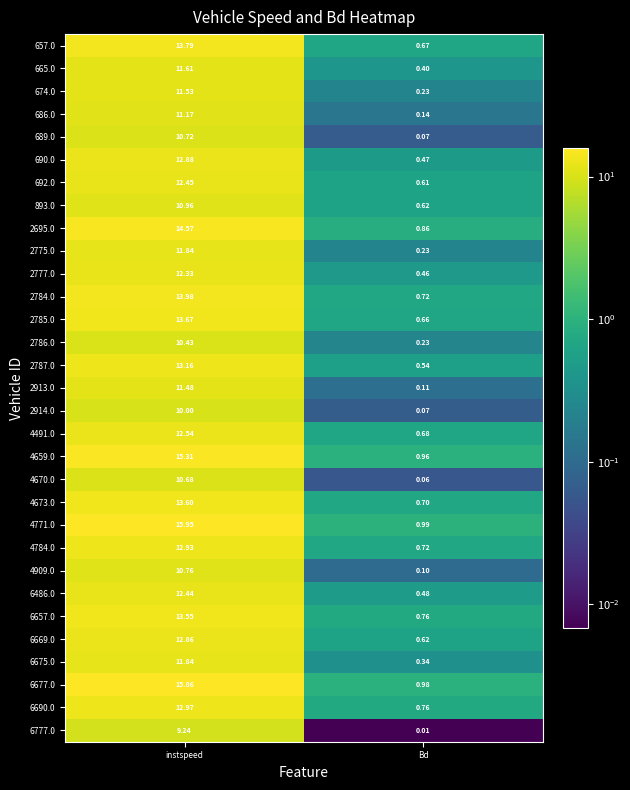

Which category has the highest value across all series?

instspeed